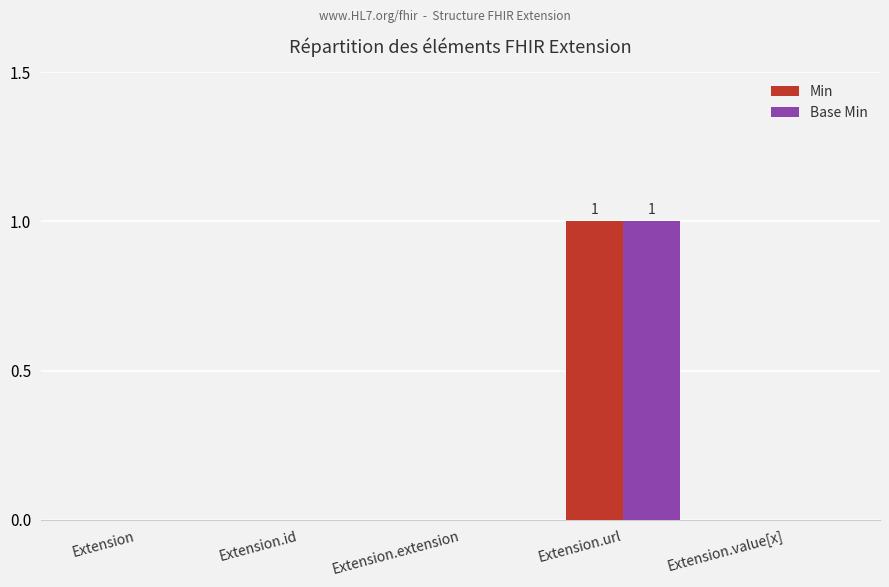

Which category has the highest value across all series?

Extension.url